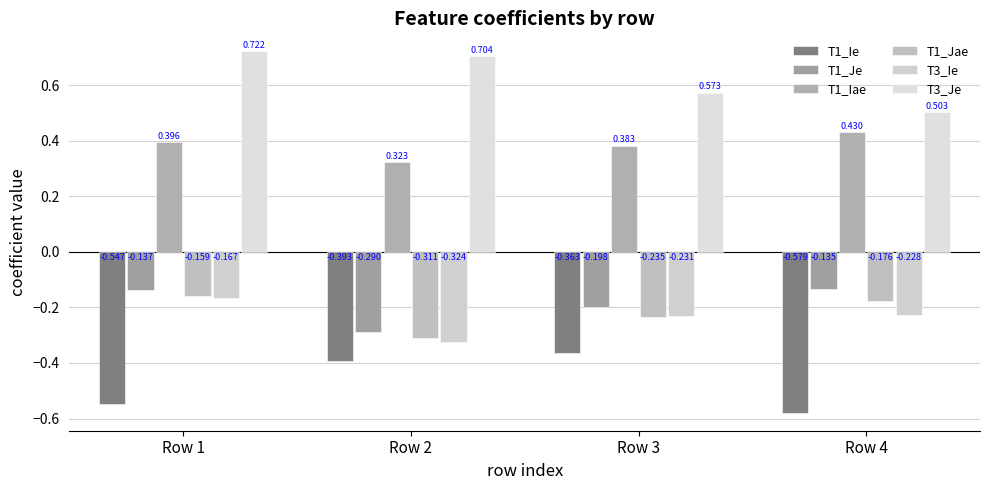

Which series changed the most between Row 1 and Row 3?

T1_Ie